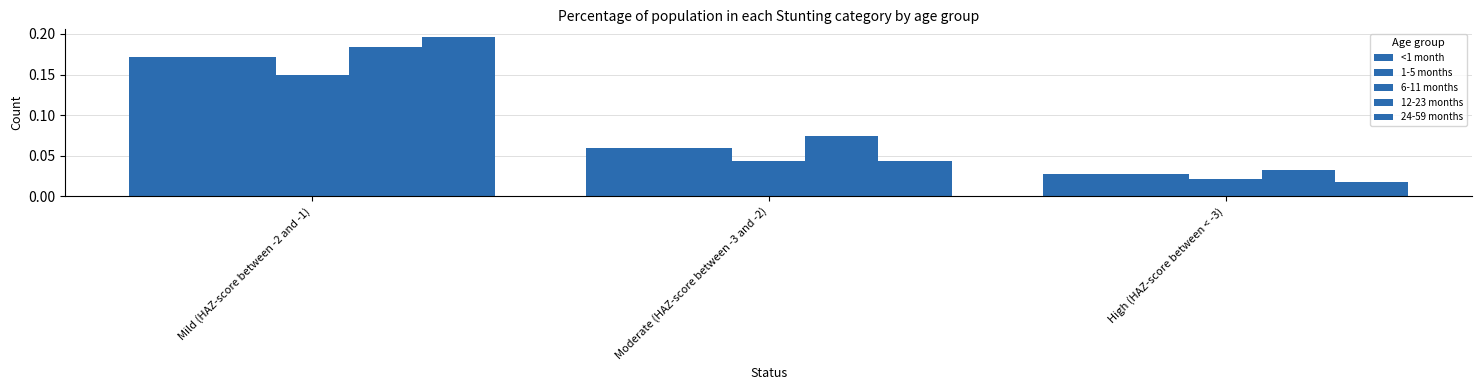

How many categories are shown in the chart?

3